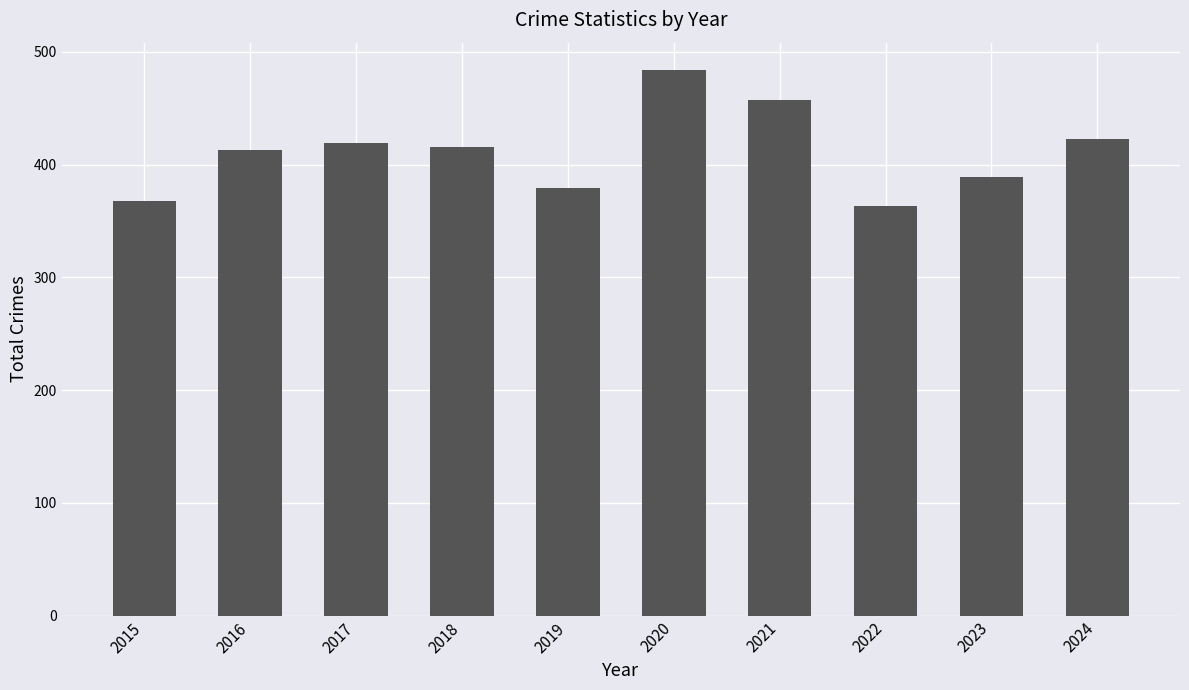

What is the difference between the maximum and second lowest values?

116